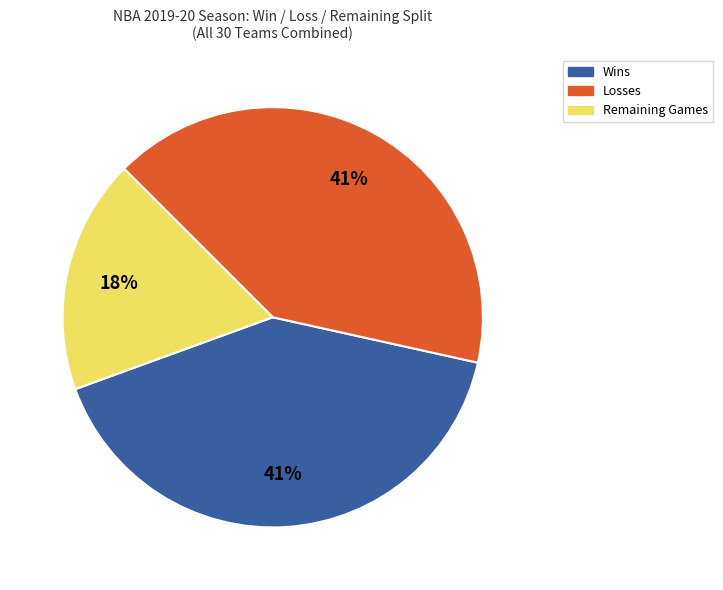

Is there any slice that represents more than half of the pie?

No